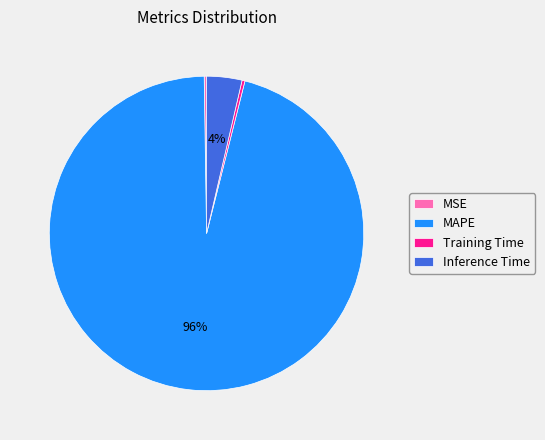

Does any single category account for the majority?

Yes